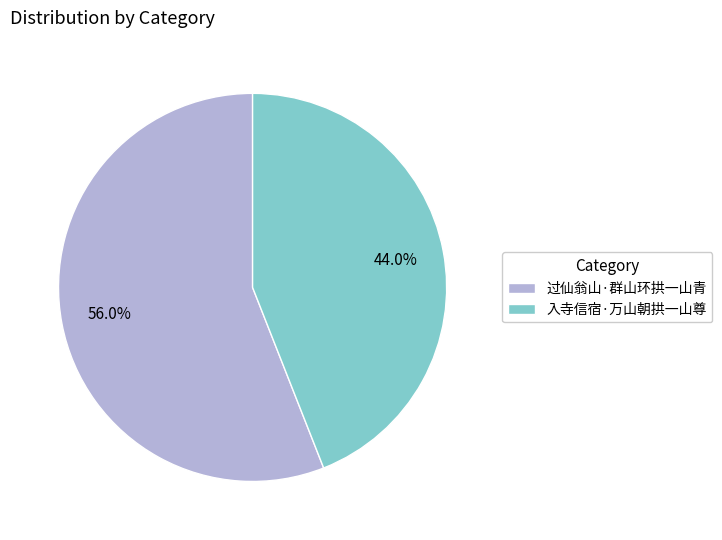

What is the smallest slice in the pie chart?

入寺信宿·万山朝拱一山尊